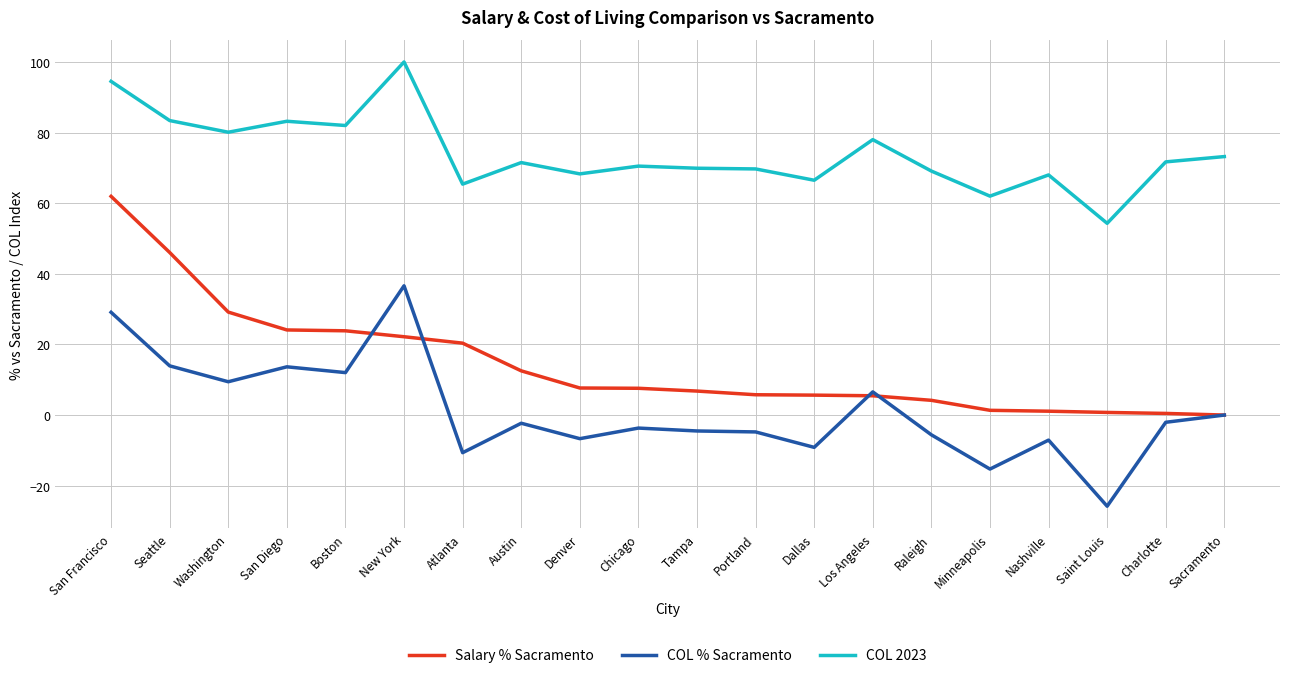

Which series has the largest total across all categories?

COL 2023